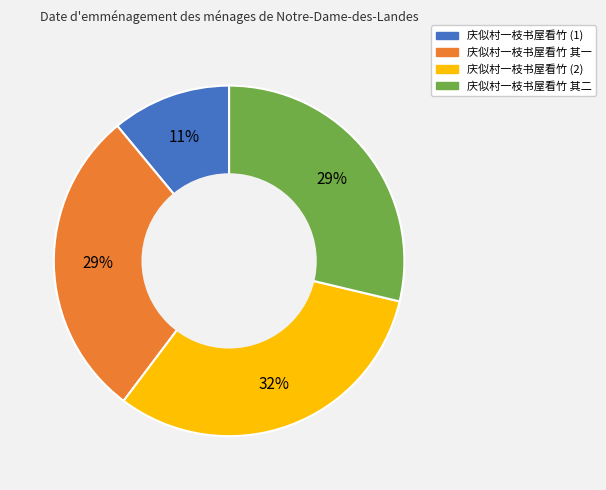

What percentage is the 庆似村一枝书屋看竹 其一 slice, to the nearest percent?

29%